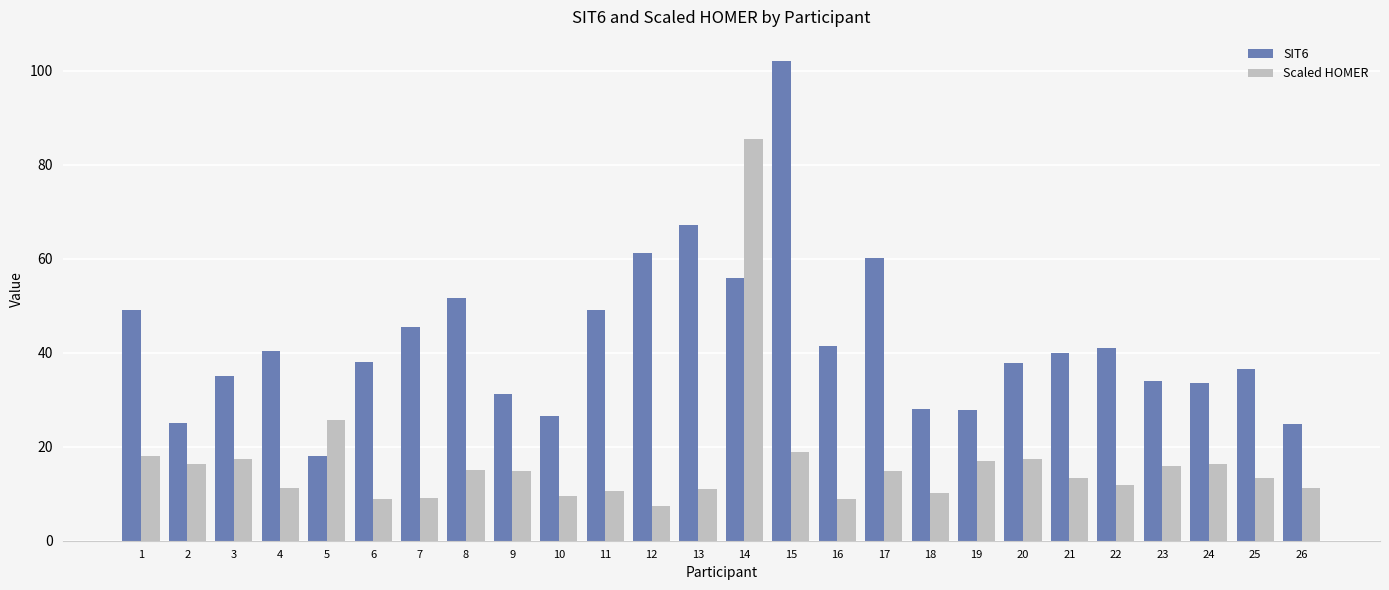

What is the value of the SIT6 bar at the 19th from the left?

27.8